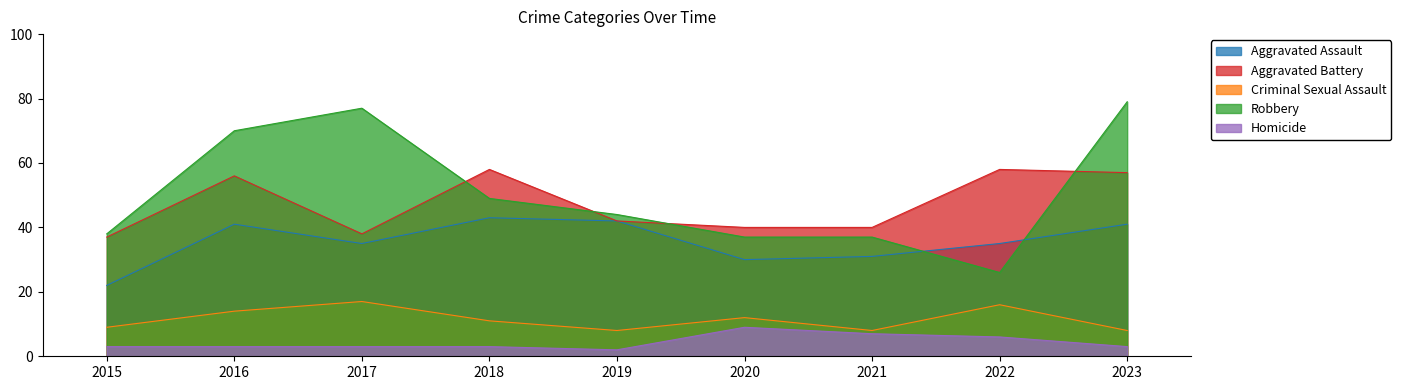

Which series has the largest total across all categories?

Robbery